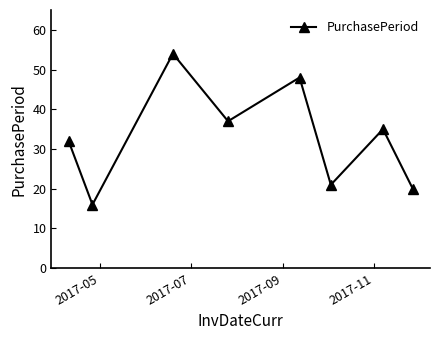

True or false: the data has more than 0 interior local peaks.

True